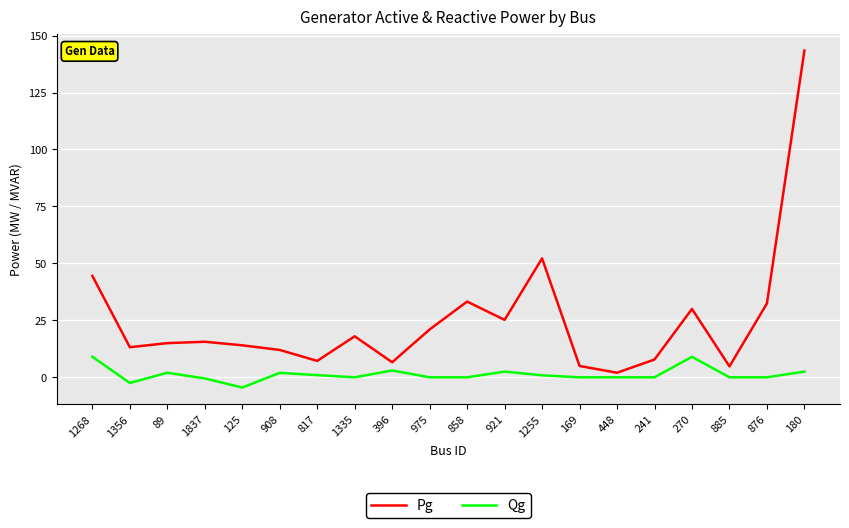

What is the lowest value of the Pg series?

2.0